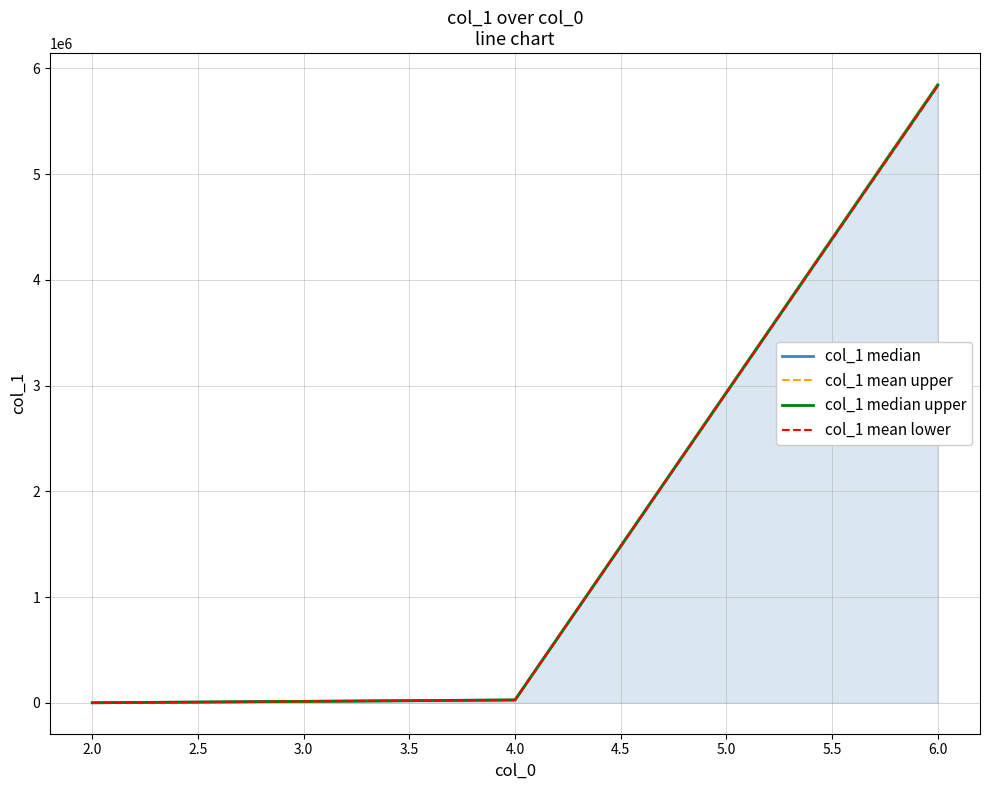

Where does the col_1 median upper series first go above 26669?

4.0